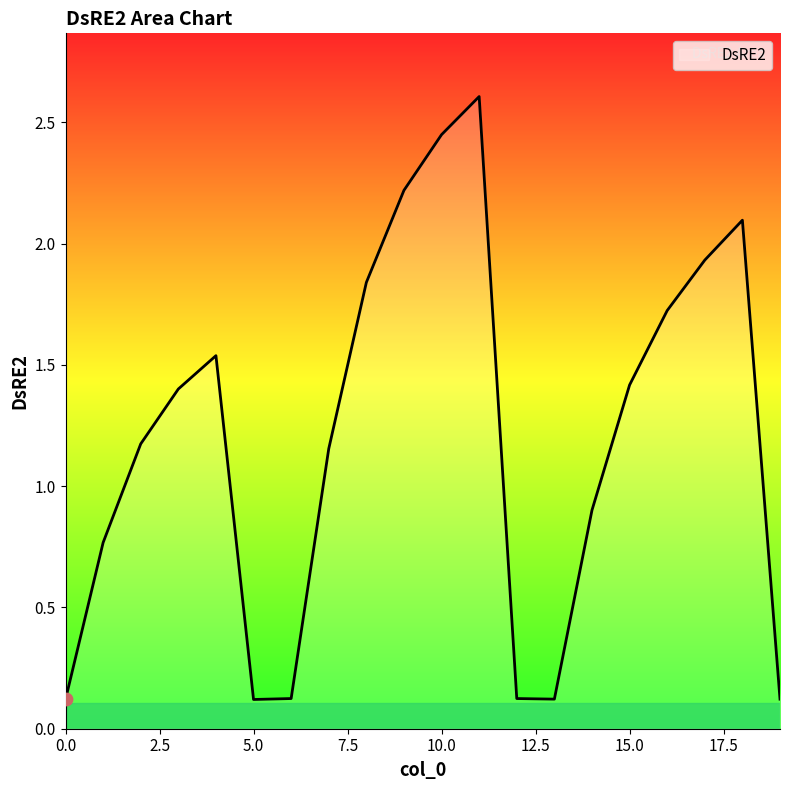

What is the difference between the maximum and minimum values?

2.5